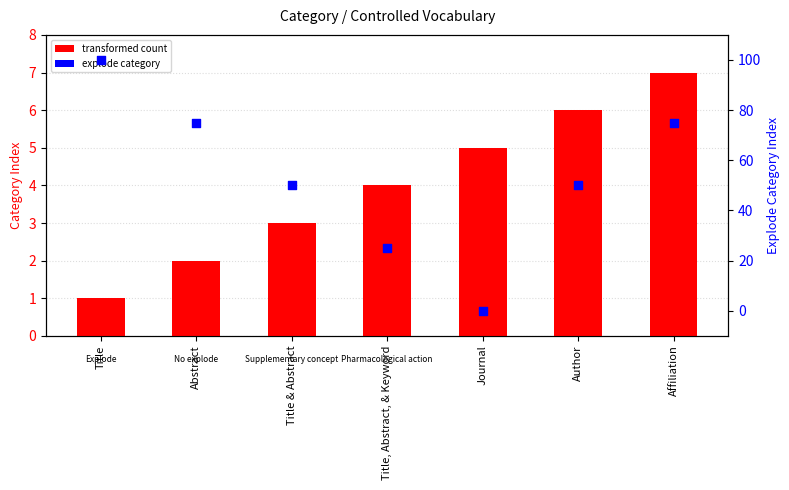

Which series has the largest total across all categories?

Explode Label